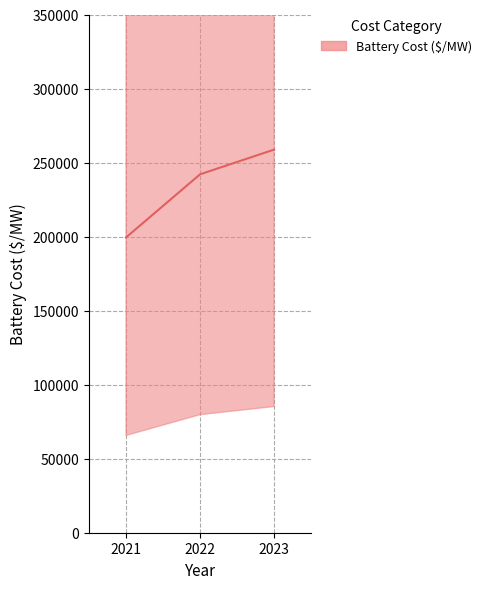

Reading left to right, list all the values displayed in this chart.

199417.9	242067.7	258758.5